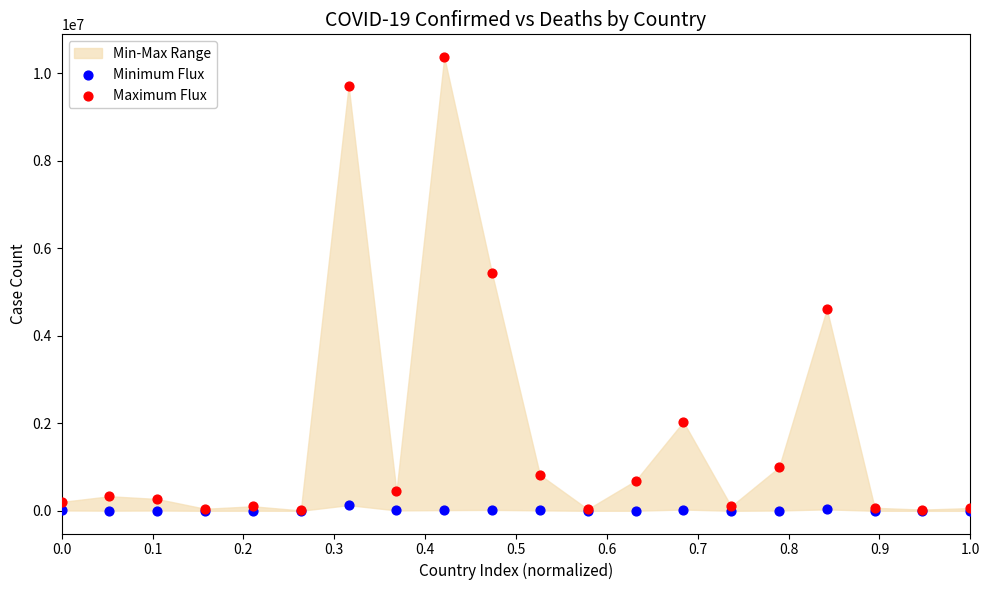

Across all series, what Y value is closest to 5187073?

5426408